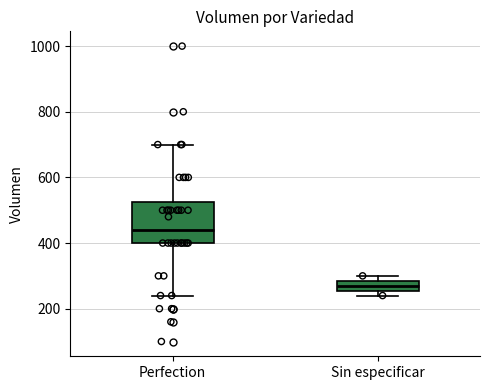

Reading left to right, read every box against the y-axis: the position of its median line, the range the box covers, and the ends of its whiskers. The values are not printed on the chart, so give them approximately, as read against the axis.

Perfection: median 440, box 400 to 520, whiskers 240 to 700
Sin especificar: median 280 (inside the box), box 260 to 280, whiskers 240 to 300